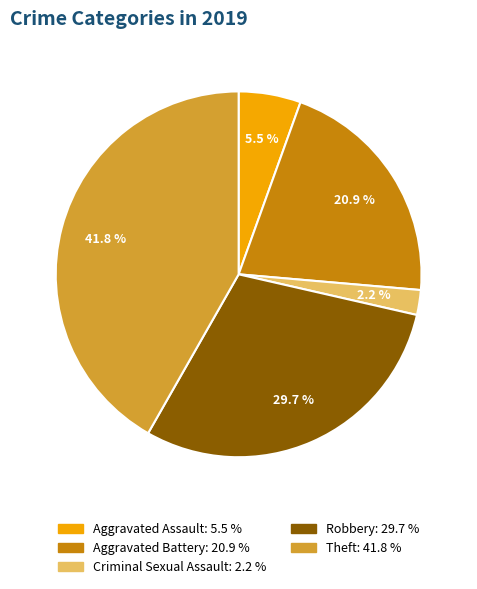

To the nearest percent, what is the difference between the Aggravated Battery and Robbery slice percentages?

9%